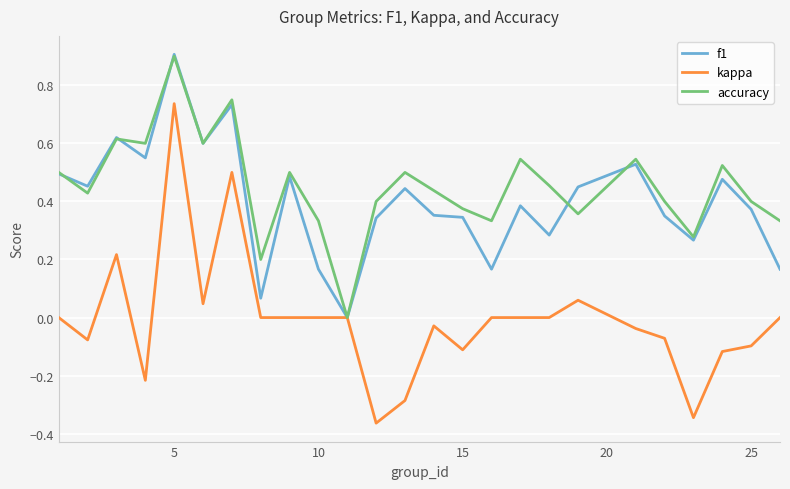

What is the greatest value displayed?

0.9